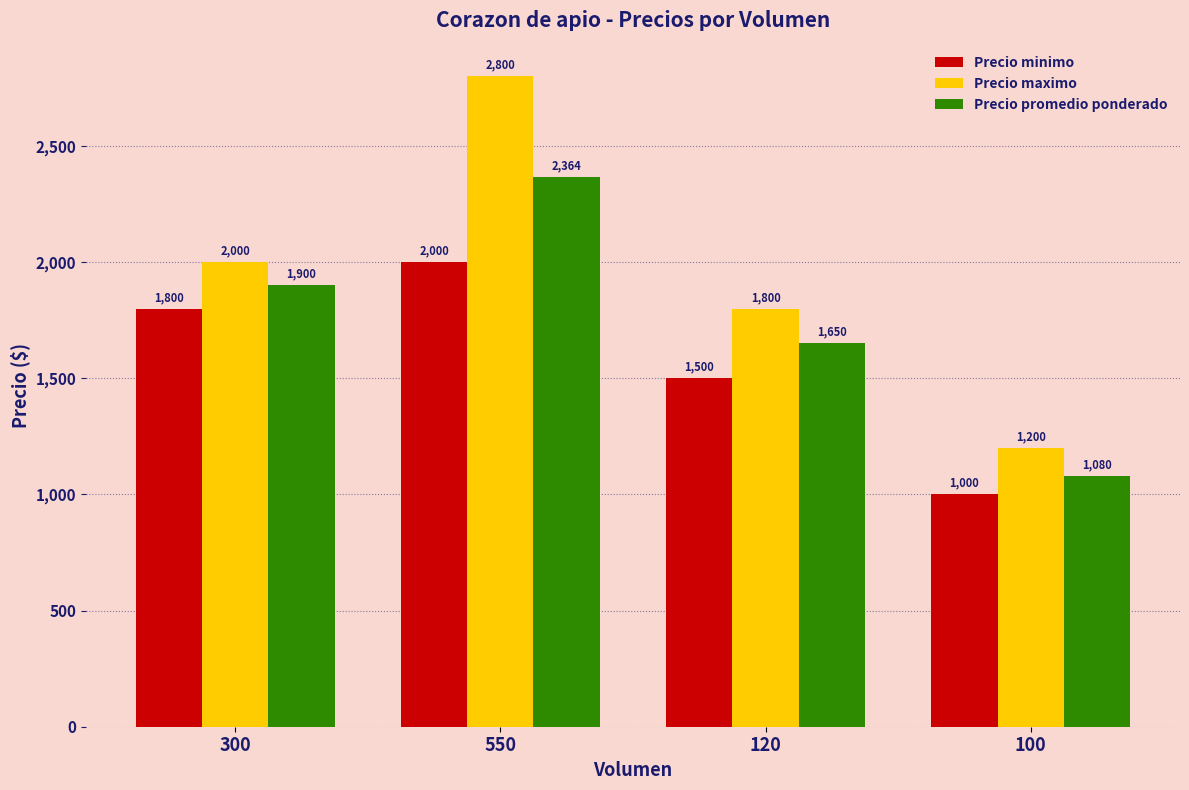

How many bars are there in each group?

3